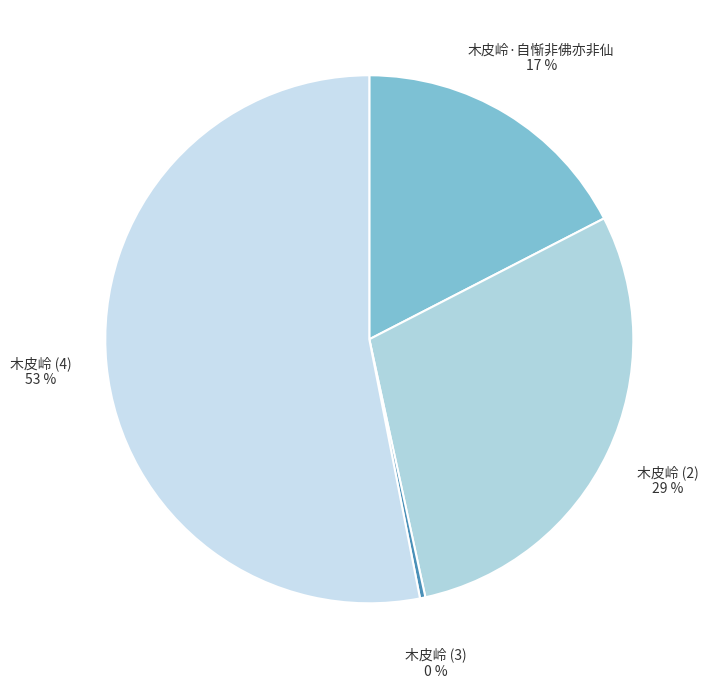

The 木皮岭 (3) slice represents 0% of the pie. True or false?

True